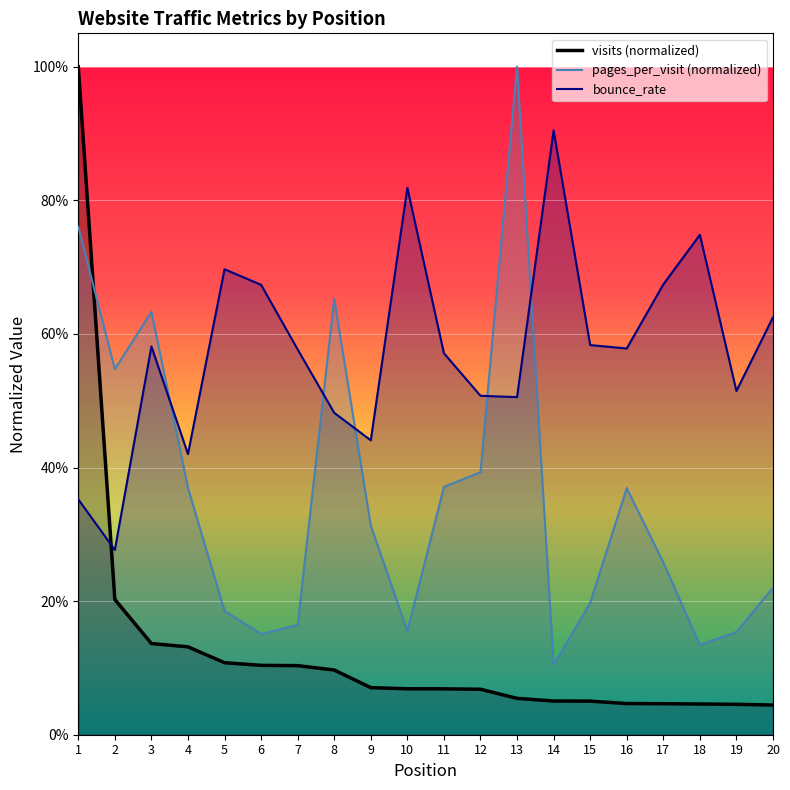

What is the spread (max minus min) of values at 15?

0.5